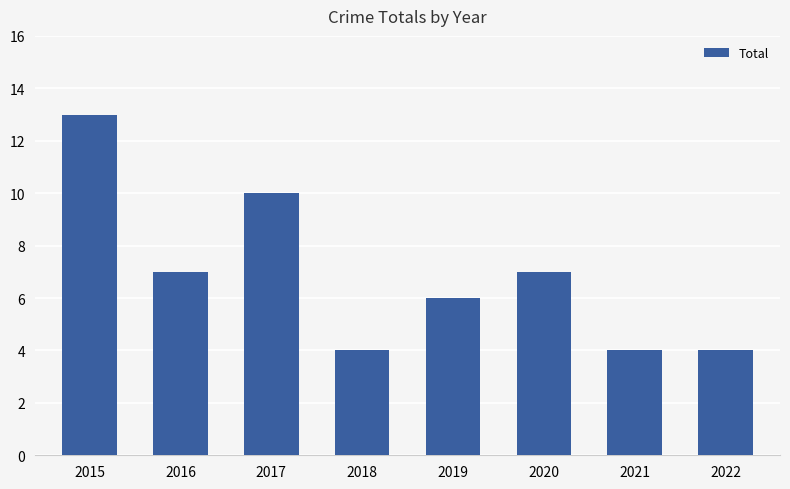

How many values are below 7?

4